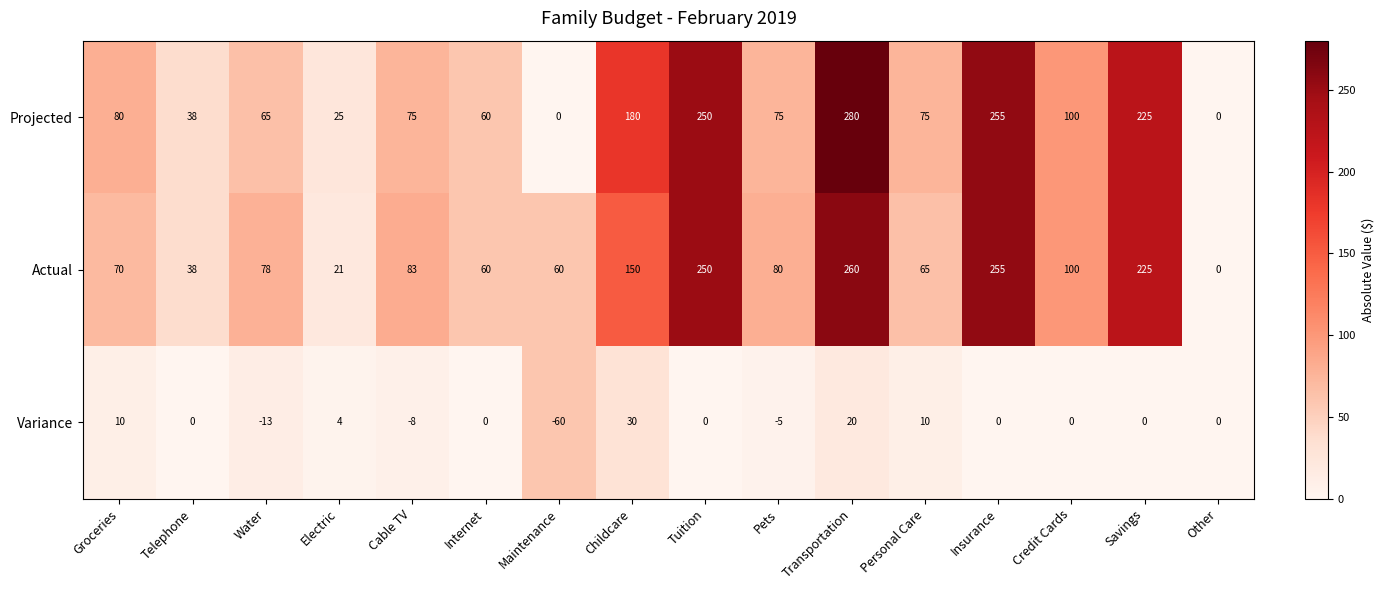

The value of Actual at Personal Care is 65. True or false?

True